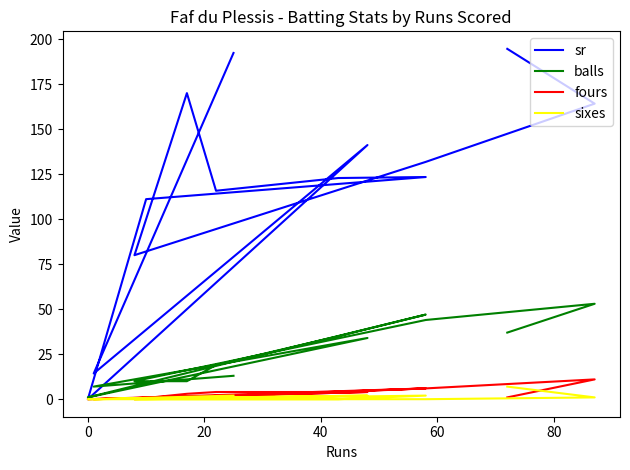

True or false: sixes and fours cross at least once.

True